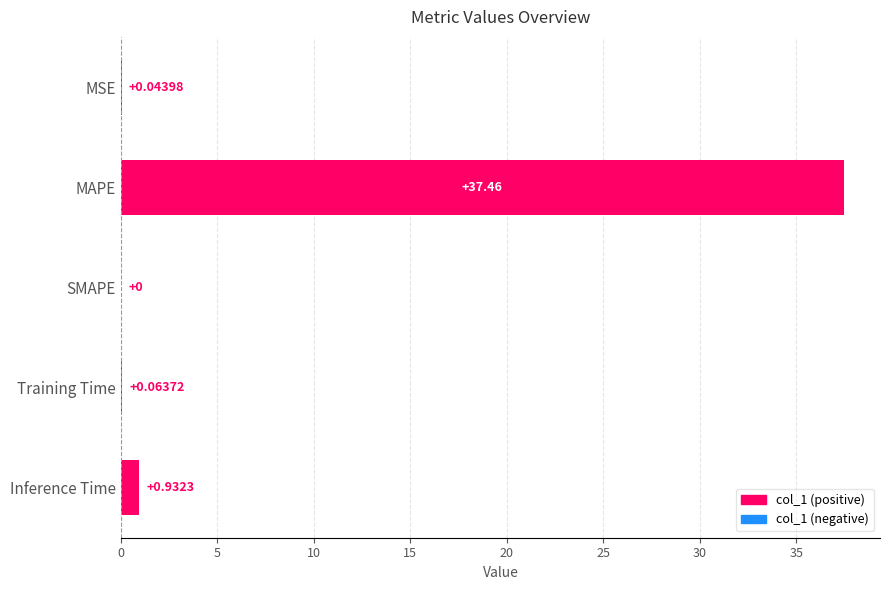

At which category does the chart reach its peak across all series?

MAPE